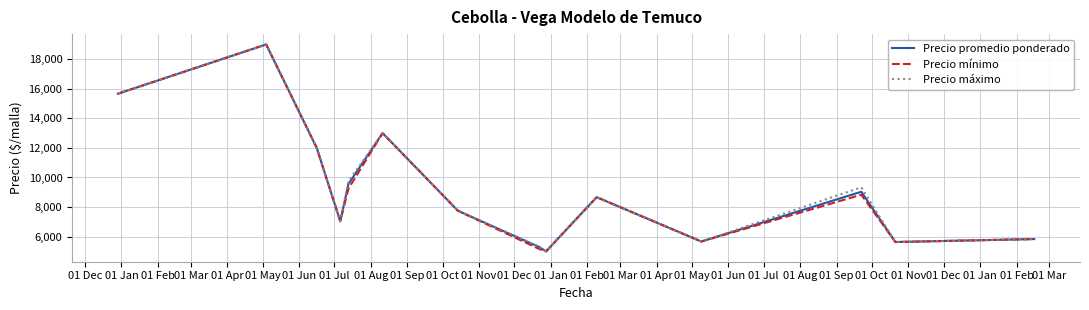

What is the maximum value shown in the chart?

19000